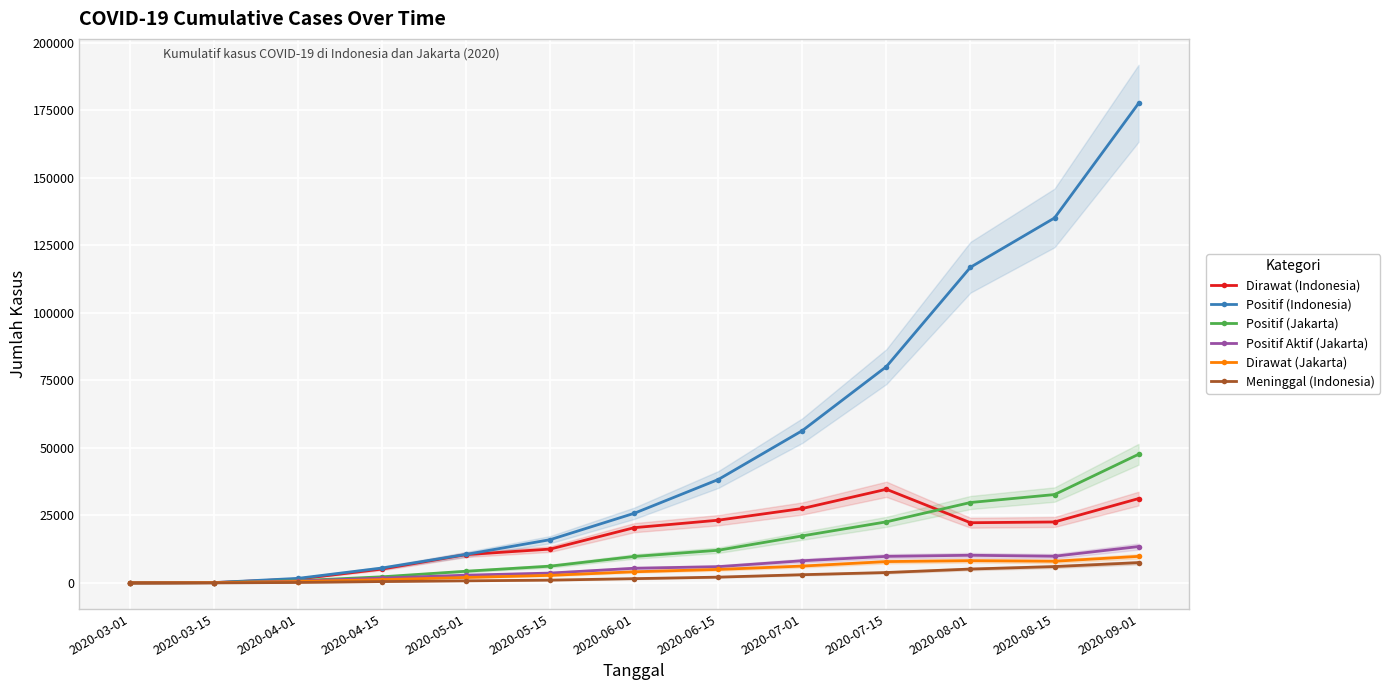

Which series has the widest spread of values?

Positif (Indonesia)